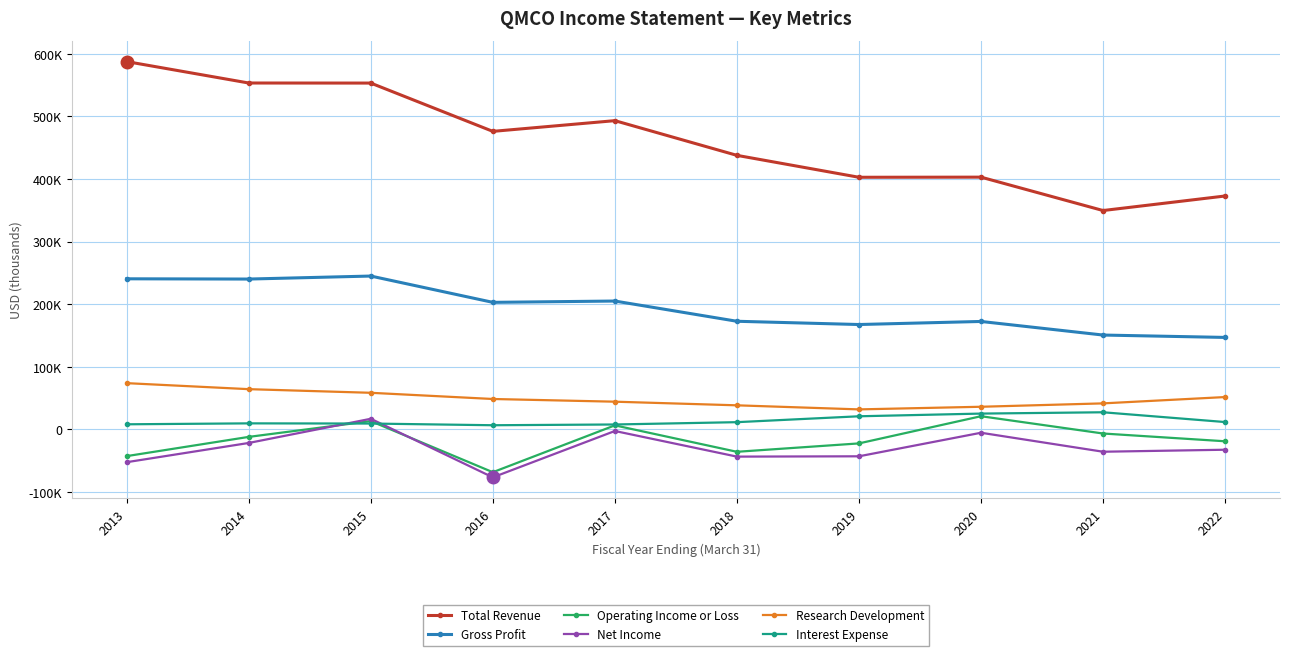

Is this an area chart (filled region under the line)?

No